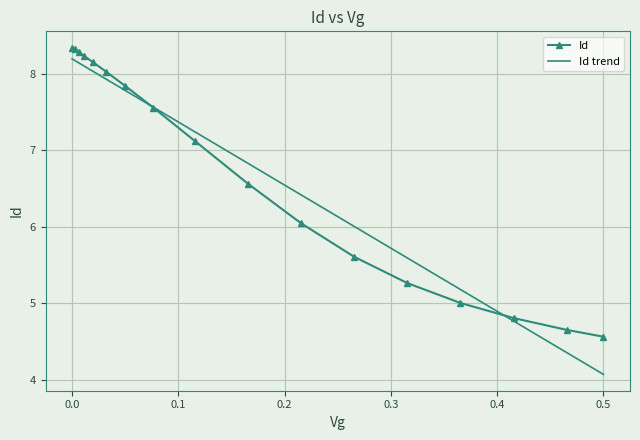

What is the minimum value shown in the chart?

4.6